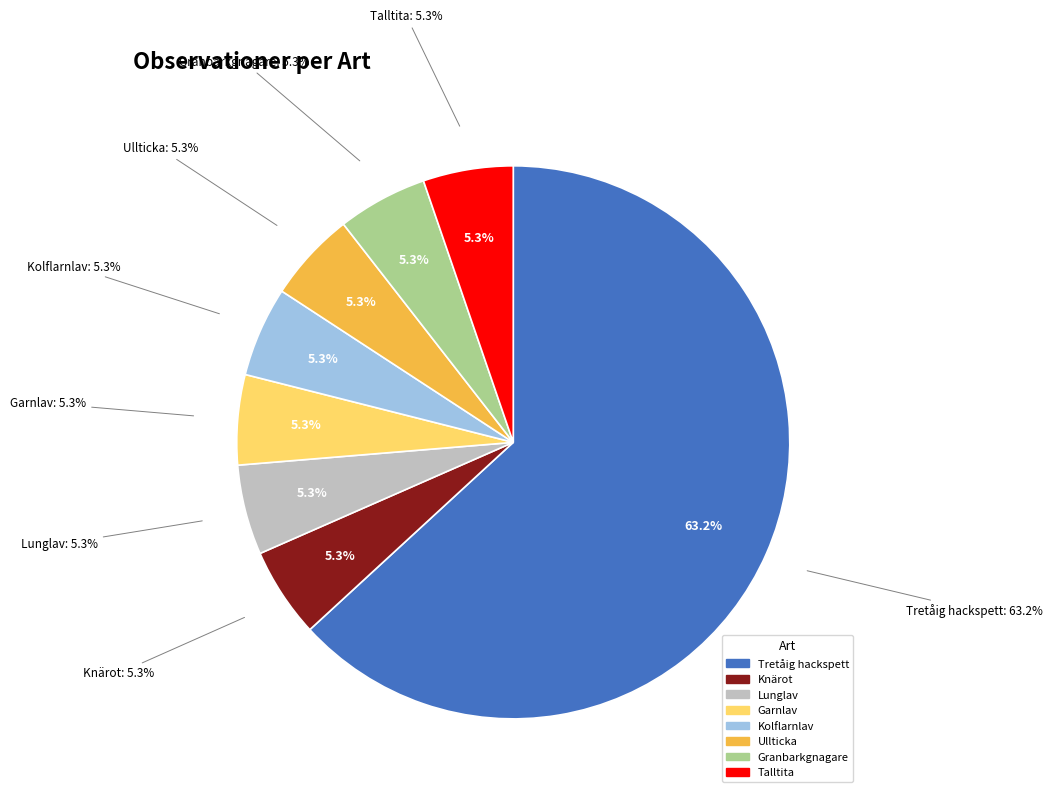

What is the largest slice in the pie chart?

Tretåig hackspett